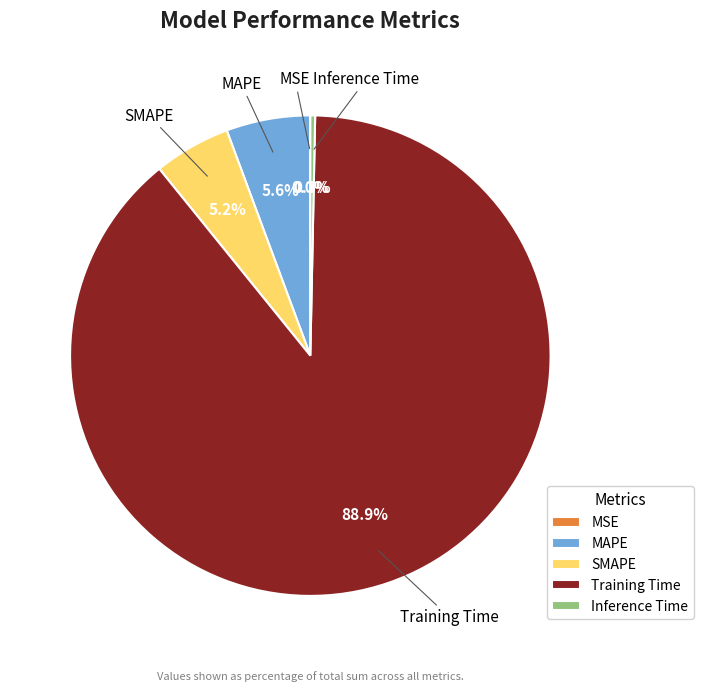

Which slice is the largest?

Training Time